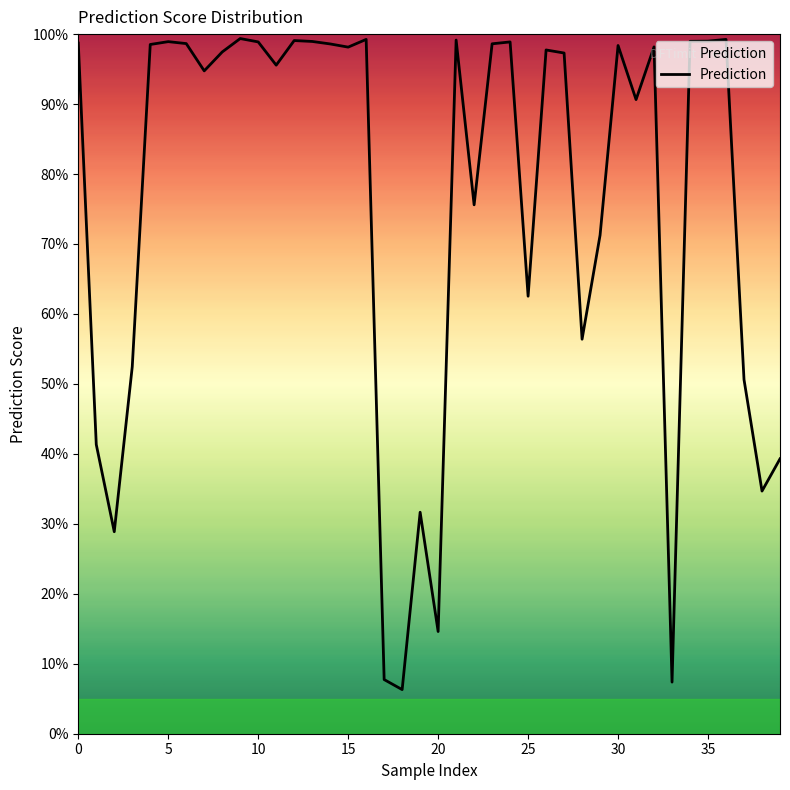

Reading right to left, extract all data points from this chart.

0.4	0.3	0.5	1.0	1.0	1.0	0.1	1.0	0.9	1.0	0.7	0.6	1.0	1.0	0.6	1.0	1.0	0.8	1.0	0.1	0.3	0.1	0.1	1.0	1.0	1.0	1.0	1.0	1.0	1.0	1.0	1.0	0.9	1.0	1.0	1.0	0.5	0.3	0.4	1.0